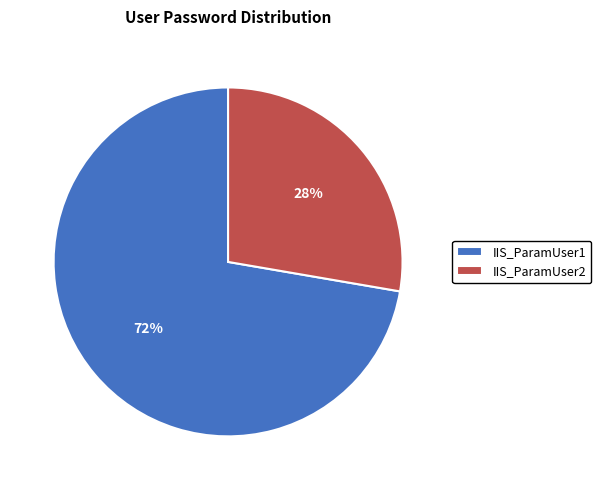

Do IIS_ParamUser1 and IIS_ParamUser2 together represent more than half of the pie?

Yes